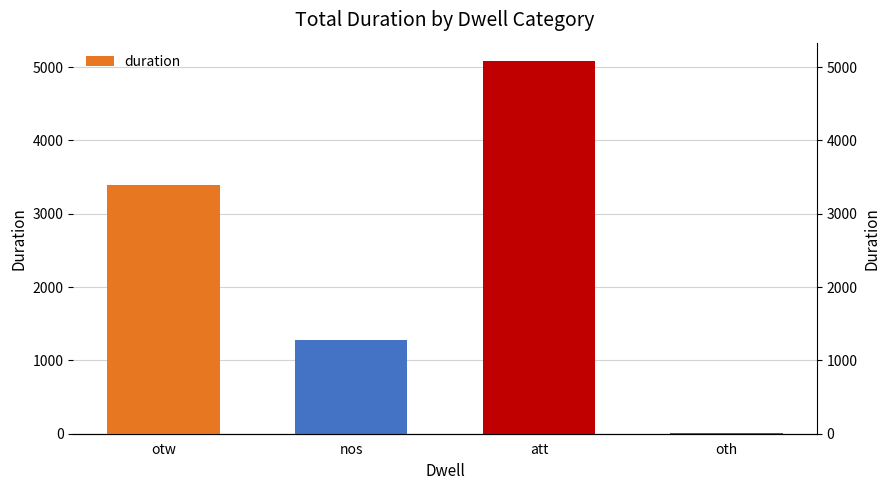

The chart shows a value of 2177 at att. True or false?

False